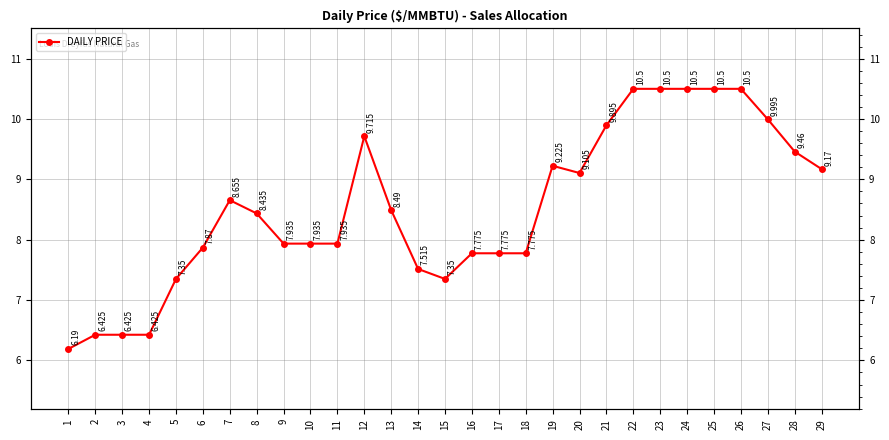

What is the average value?

8.5